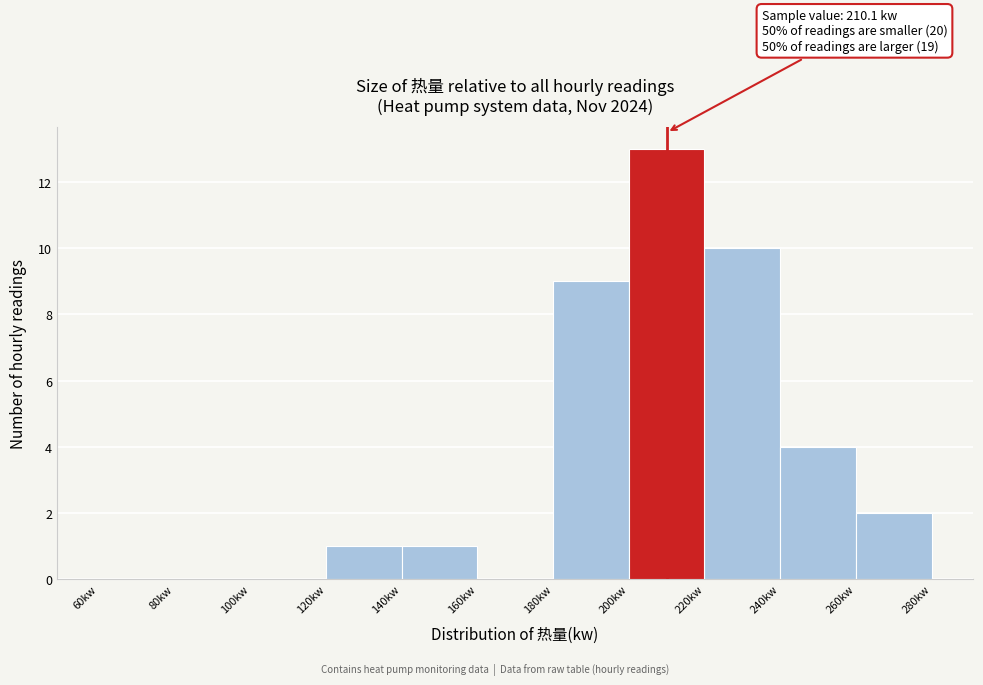

Which range on the x-axis has the tallest bar?

200 to 220